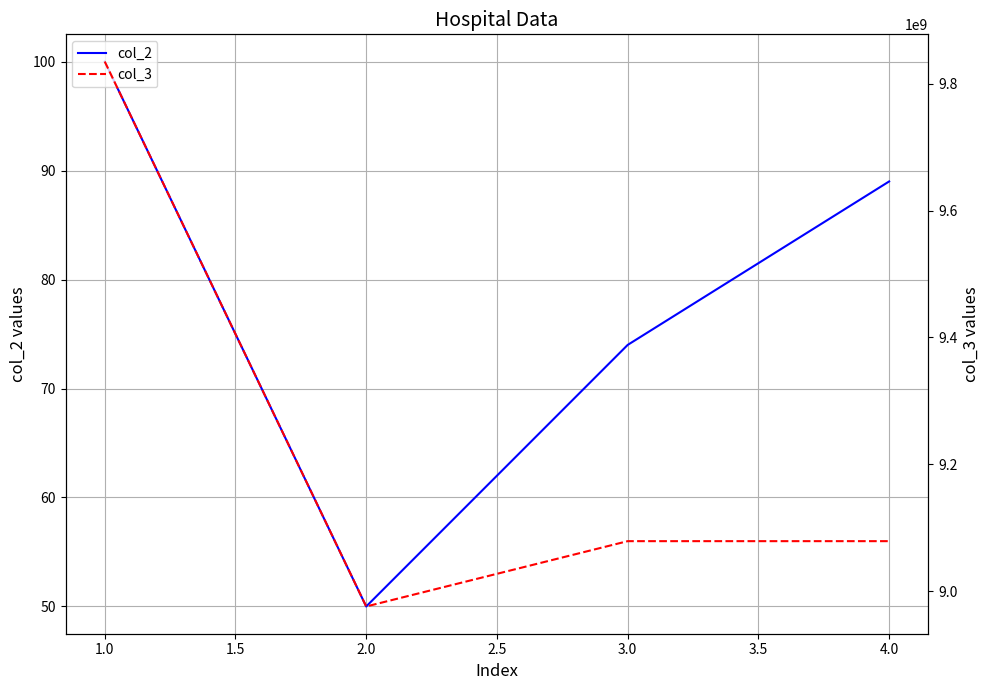

List the labels in order of col_2 value, smallest first.

2.0, 3.0, 4.0, 1.0